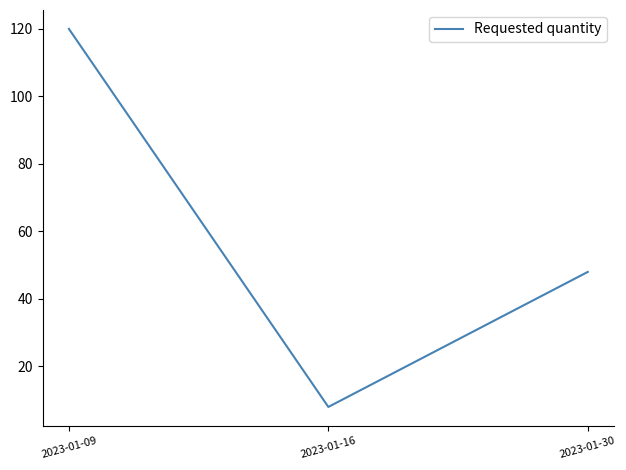

The chart shows a value of 8 at 2023-01-16. True or false?

True